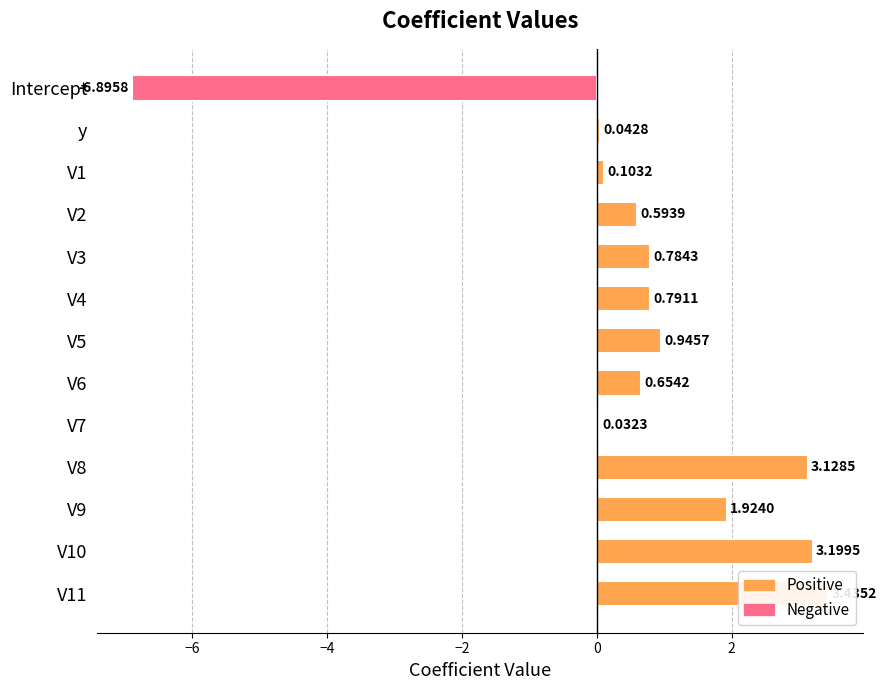

What is the label of the 8th bar from the right?

V4